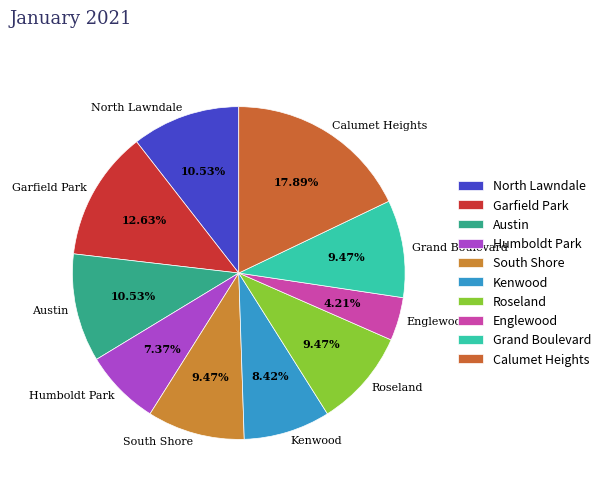

What is the smallest slice in the pie chart?

Englewood